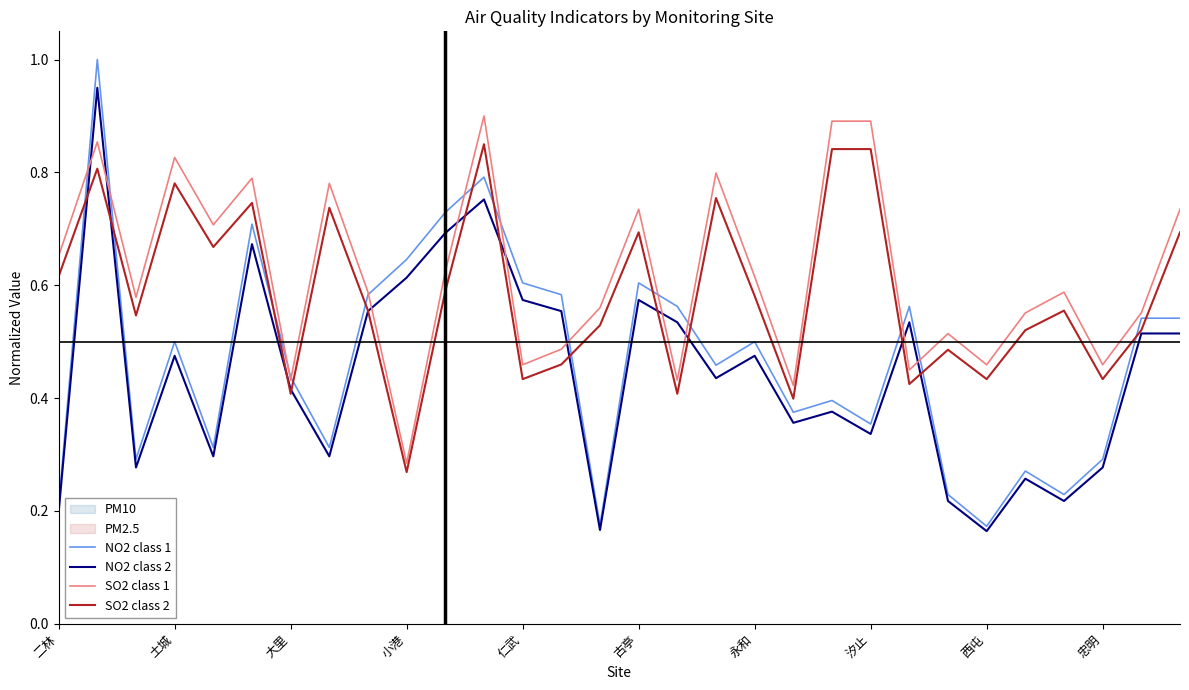

True or false: NO2 class 2 has a value of 0.8 at 古亭.

False